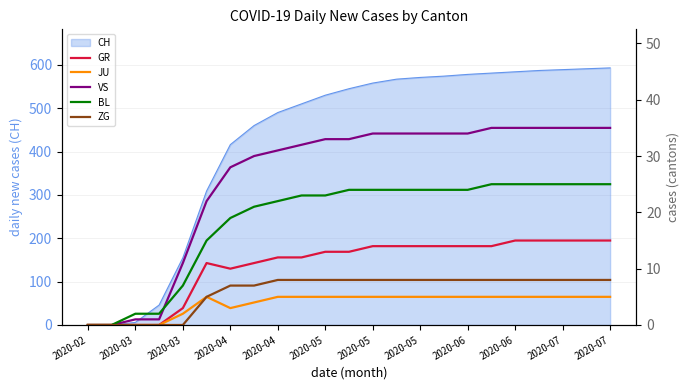

At which label is JU closest to 2?

2020-03